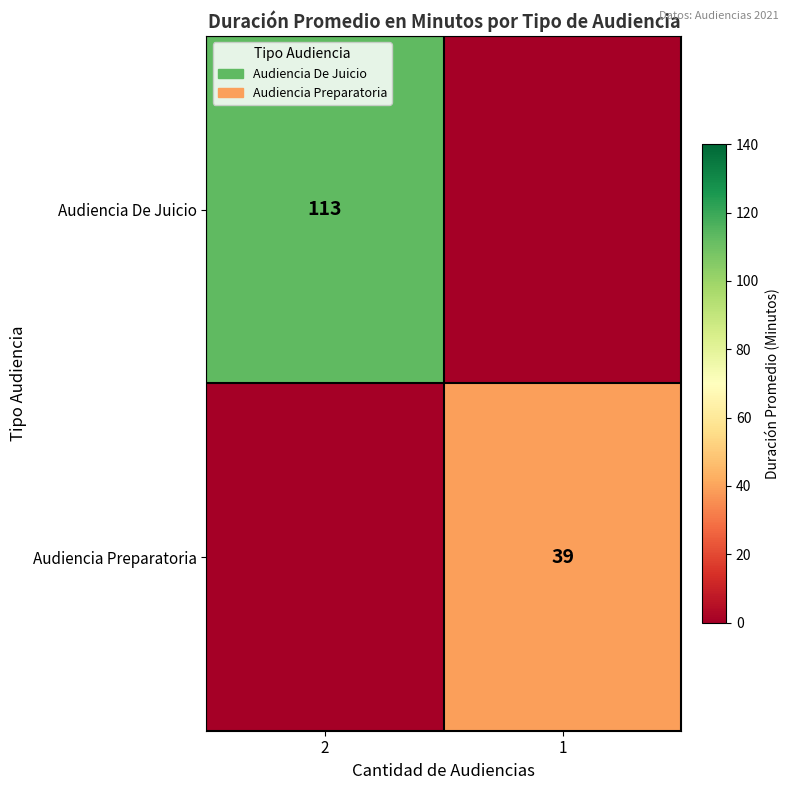

The value of Audiencia De Juicio at 2 is 48. True or false?

False